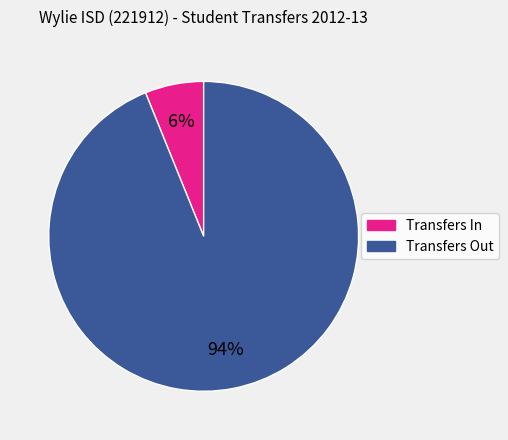

To the nearest percent, what portion does Transfers In represent?

6%